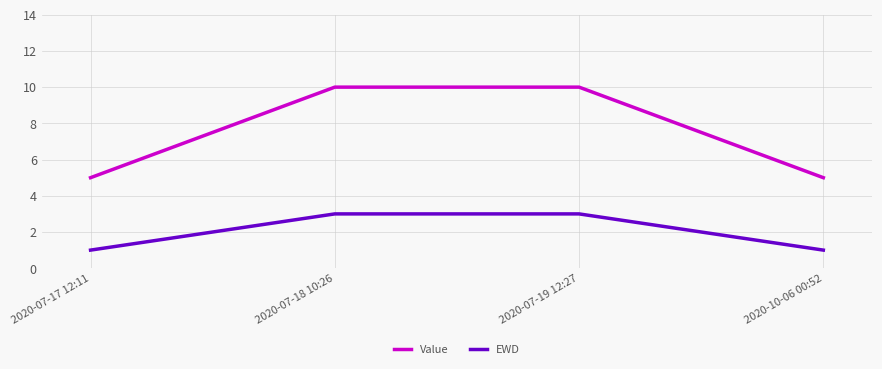

Rank the series by their average value, from lowest to highest.

EWD, Value